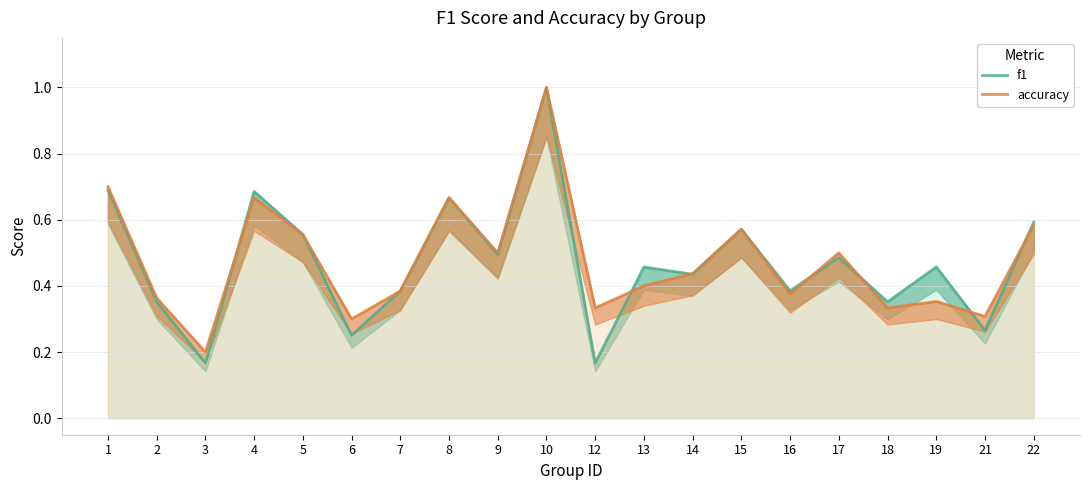

Where is f1 nearest to the value 0?

3